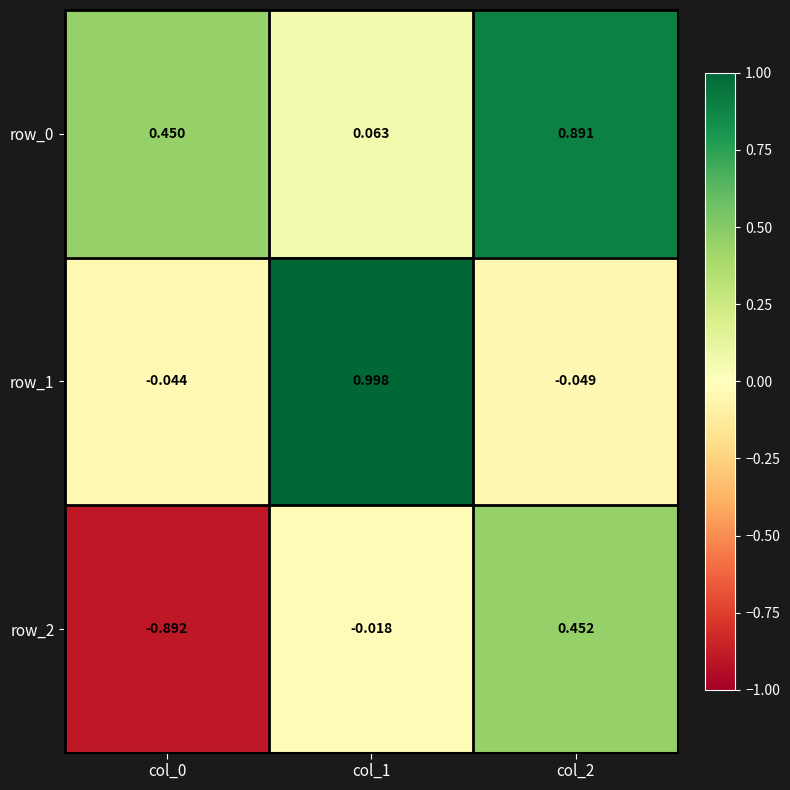

The row_0 series shows 0.1 at col_0. True or false?

False